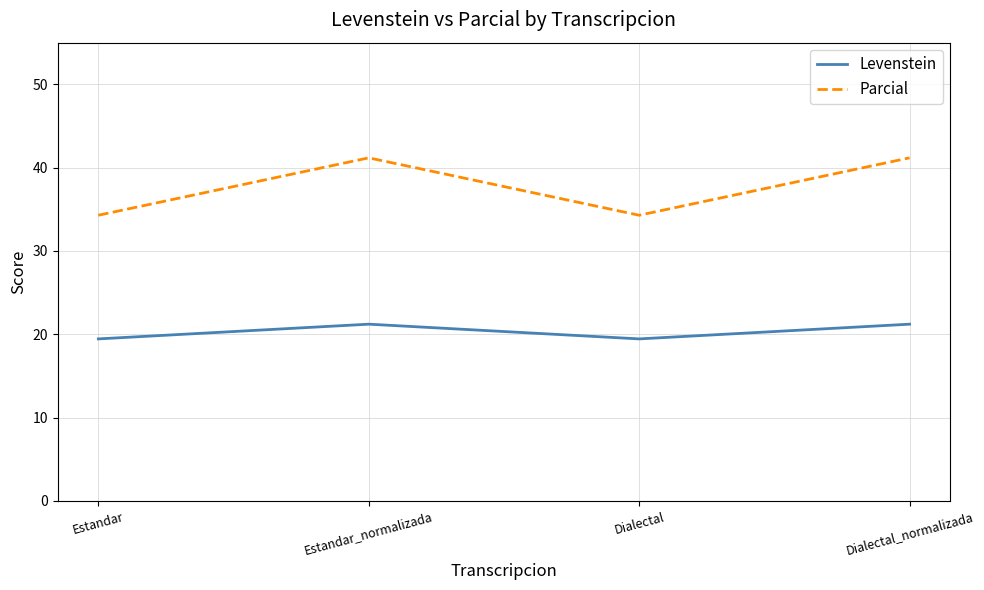

Where is the first local maximum for Parcial?

Estandar_normalizada